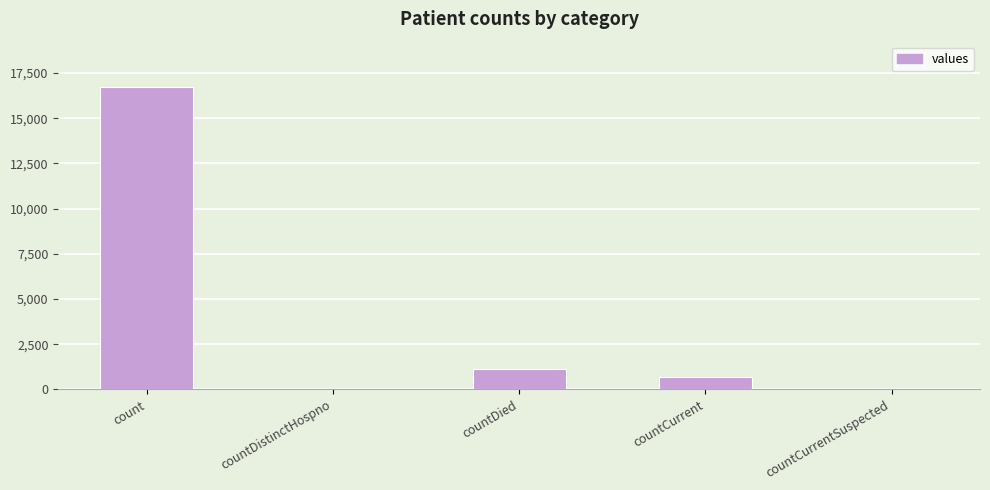

What is the approximate value at countCurrent?

668